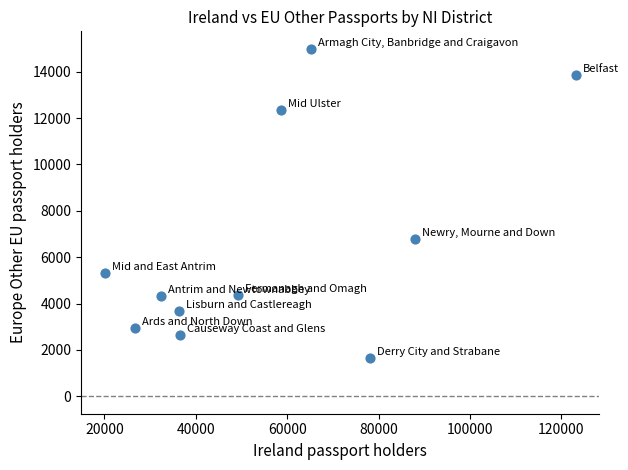

What Y value in the scatter plot is closest to 8317?

6786